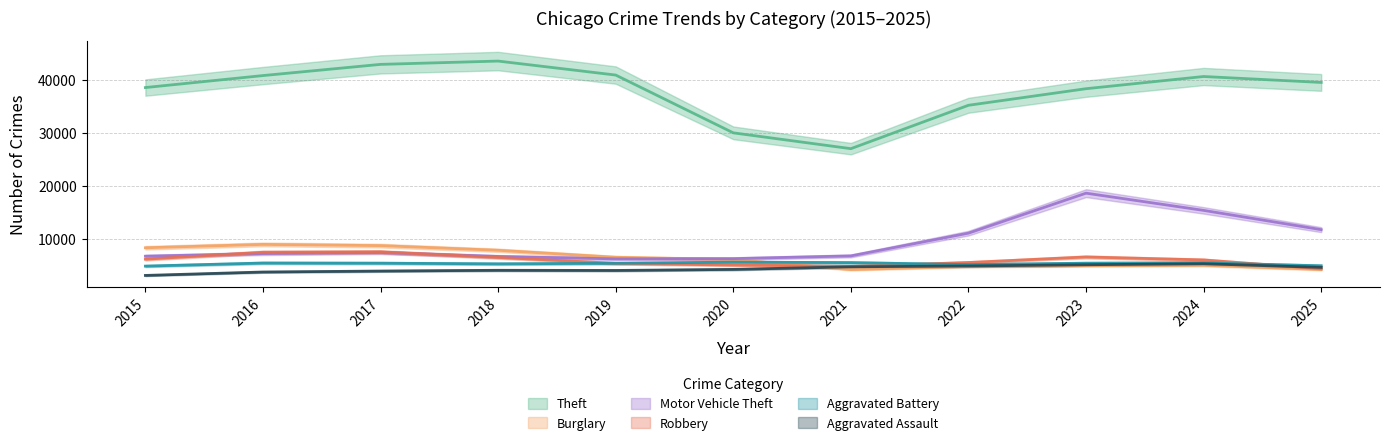

Which category has the highest value in the Robbery series?

2017